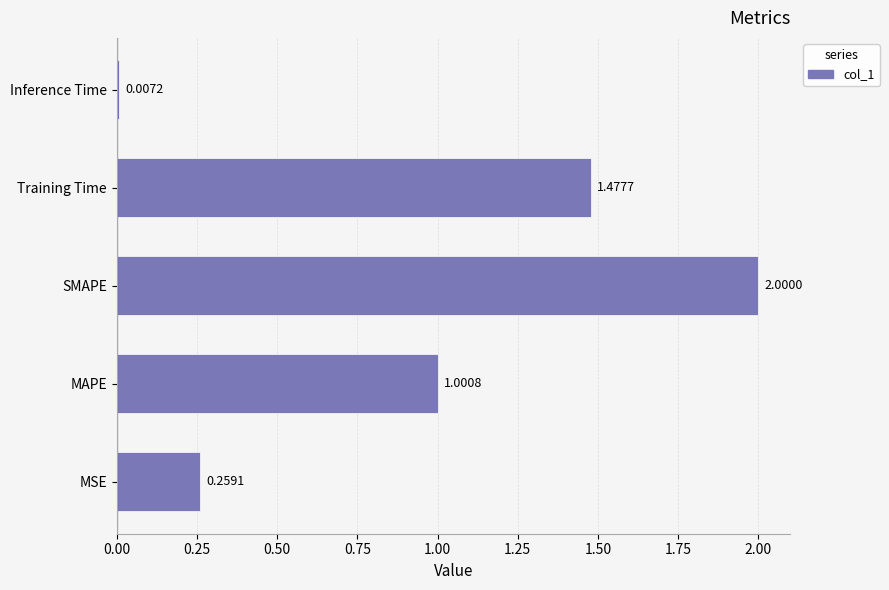

What is the change in value from MSE to Training Time?

+1.2